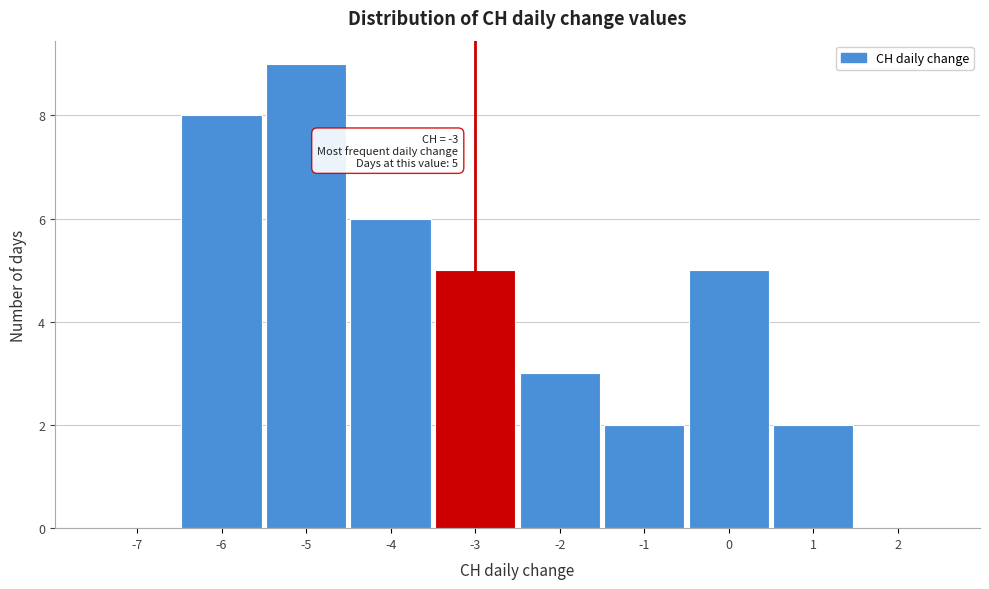

Over which range of the x-axis is the bar tallest?

-5.5 to -4.5